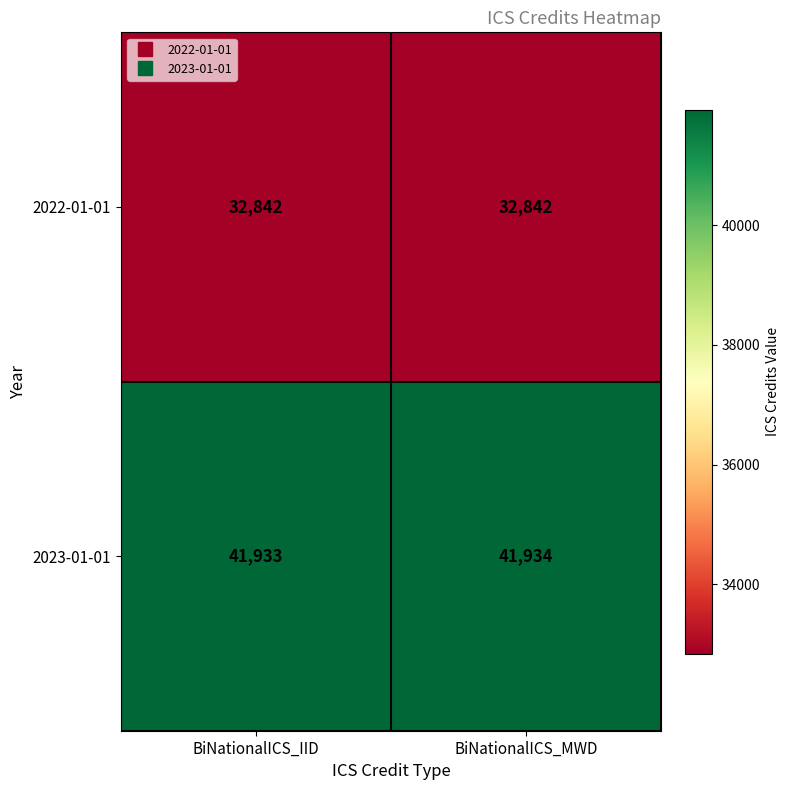

At how many categories does at least one series exceed 38119?

2